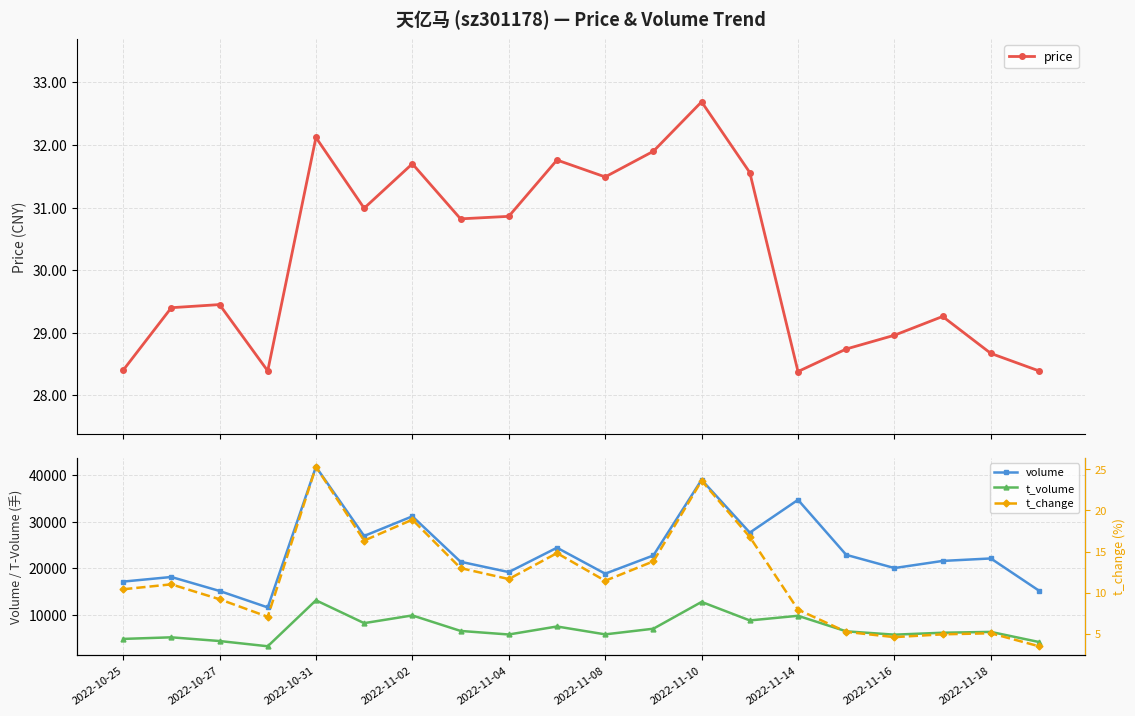

True or false: t_change and t_volume intersect in this chart.

False